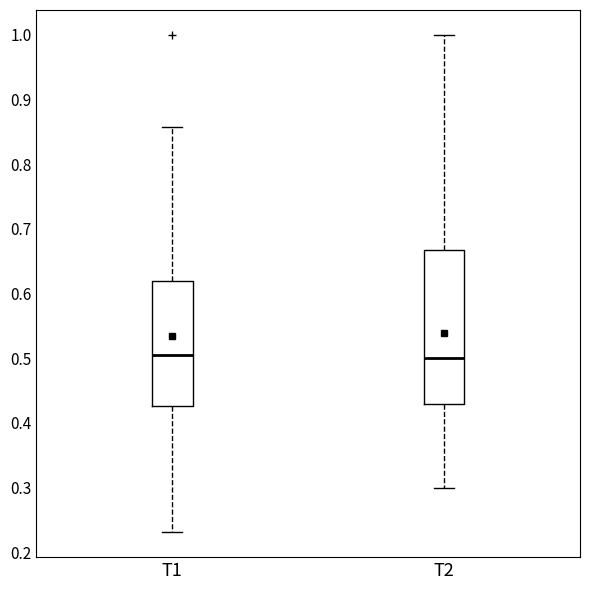

Where does the upper whisker of the box for T1 end on the y-axis? The values are not printed on the chart, so give them approximately, as read against the axis.

0.86